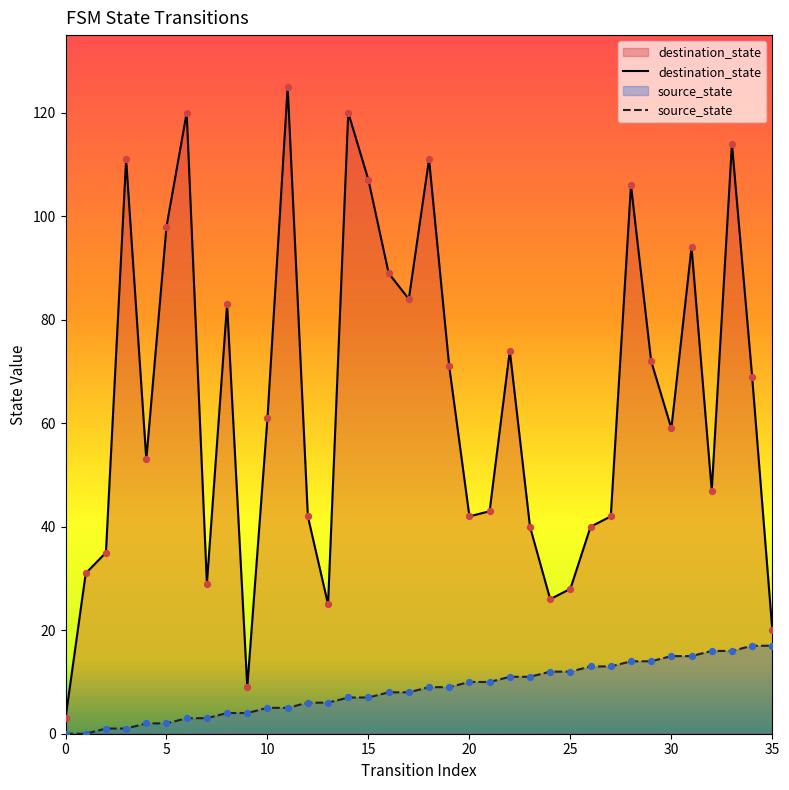

Which series contains the lowest Y value?

source_state